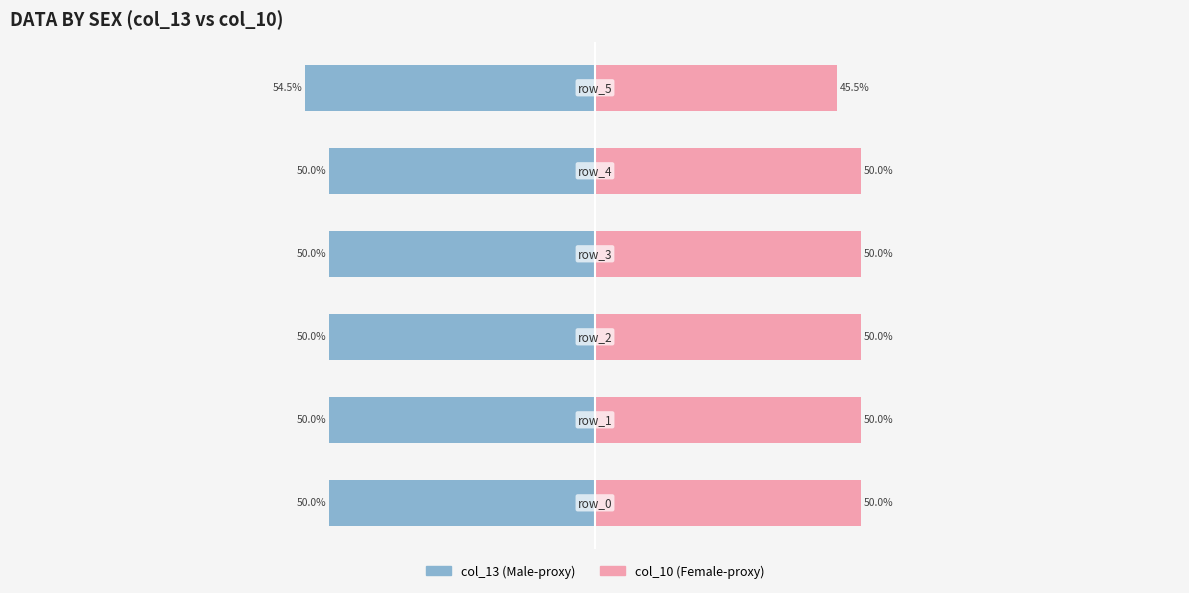

Rank the series at 1 from highest to lowest value.

Female, Male